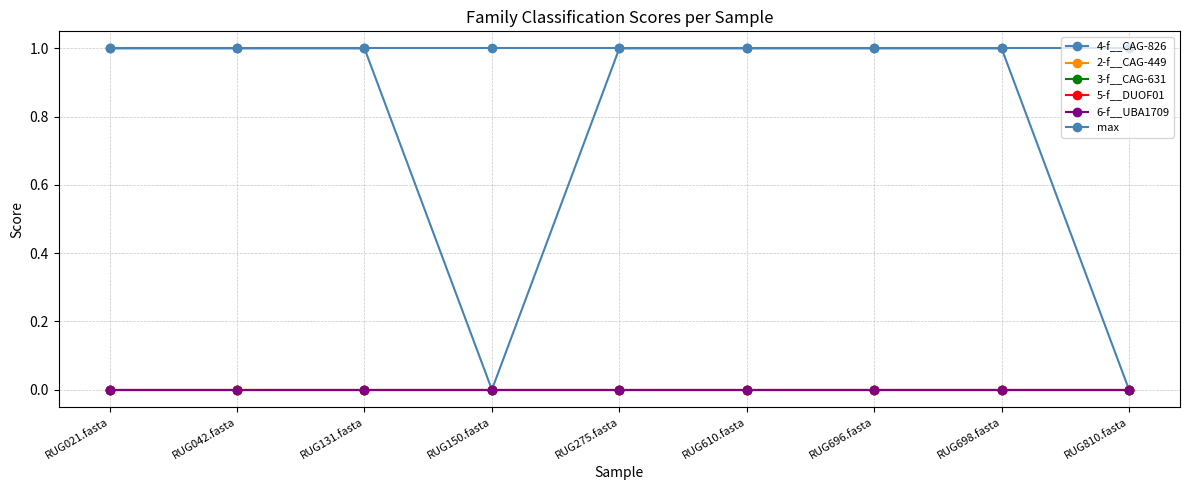

True or false: 4-f__CAG-826 and 6-f__UBA1709 cross at least once.

False